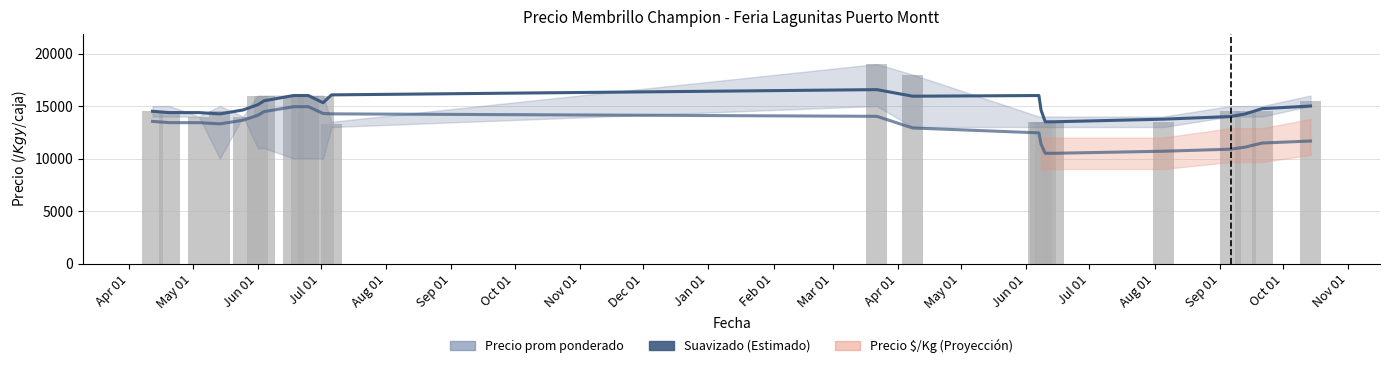

Are the bars grouped side by side (vs. stacked)?

Yes